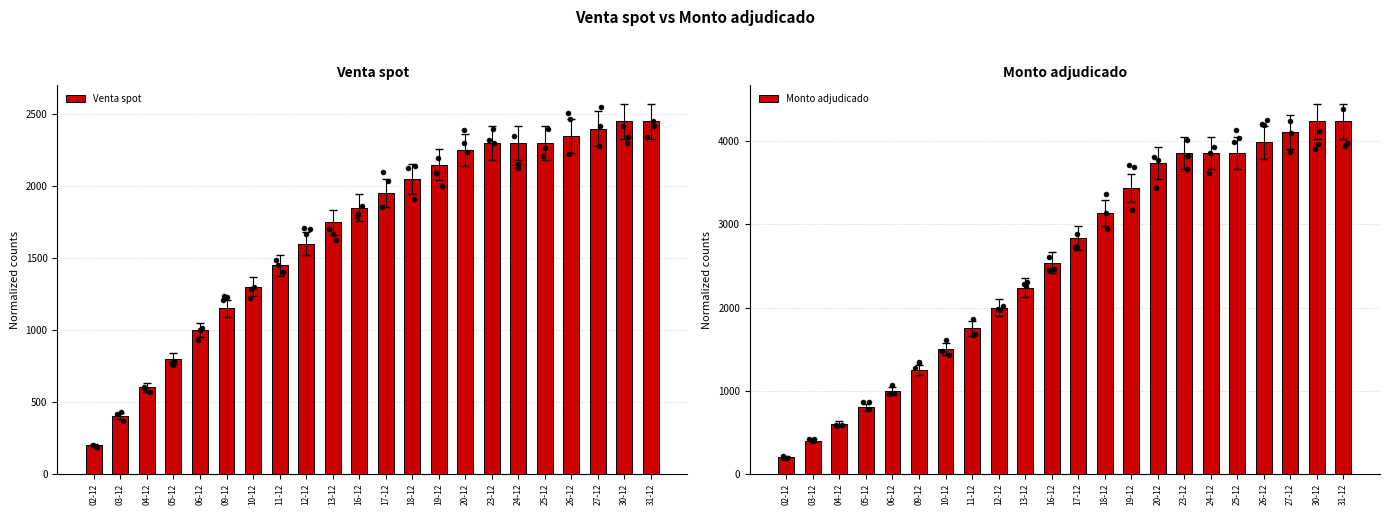

Is the value of Venta spot at 26-12 greater than the value of Monto adjudicado at 02-12?

Yes